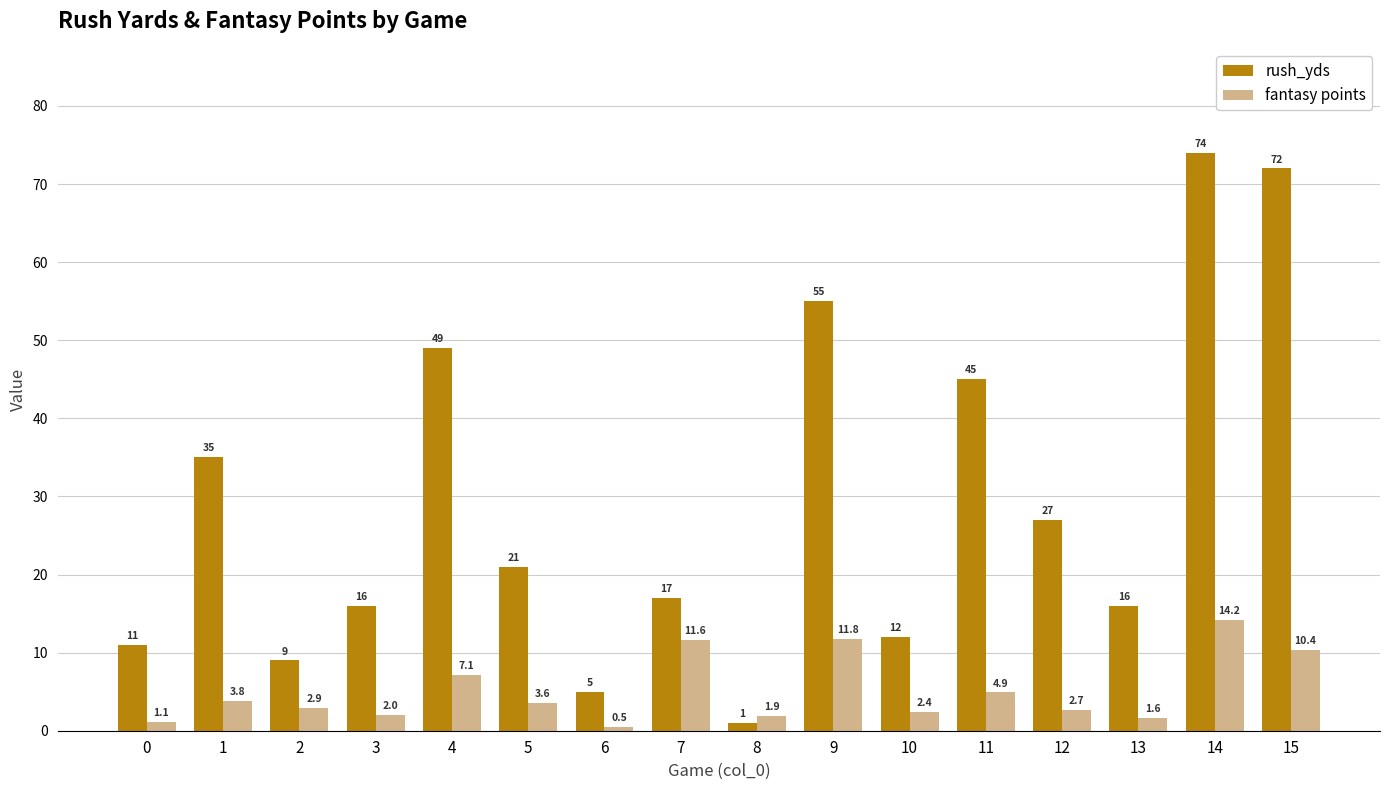

Are the bars horizontal?

No